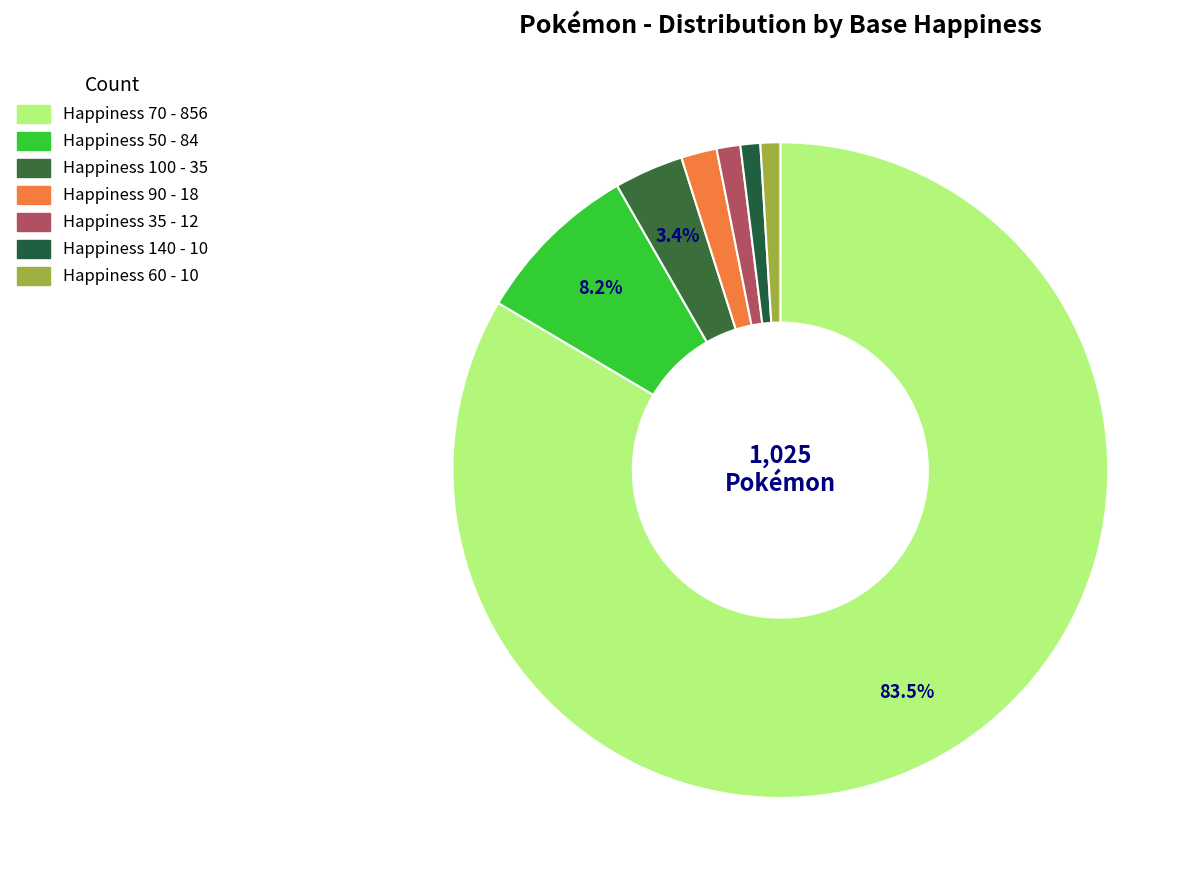

How many segments does this pie chart have?

7